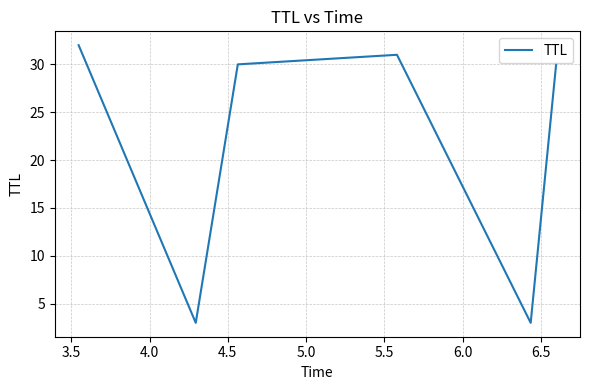

What is the difference between the second highest and minimum values?

28